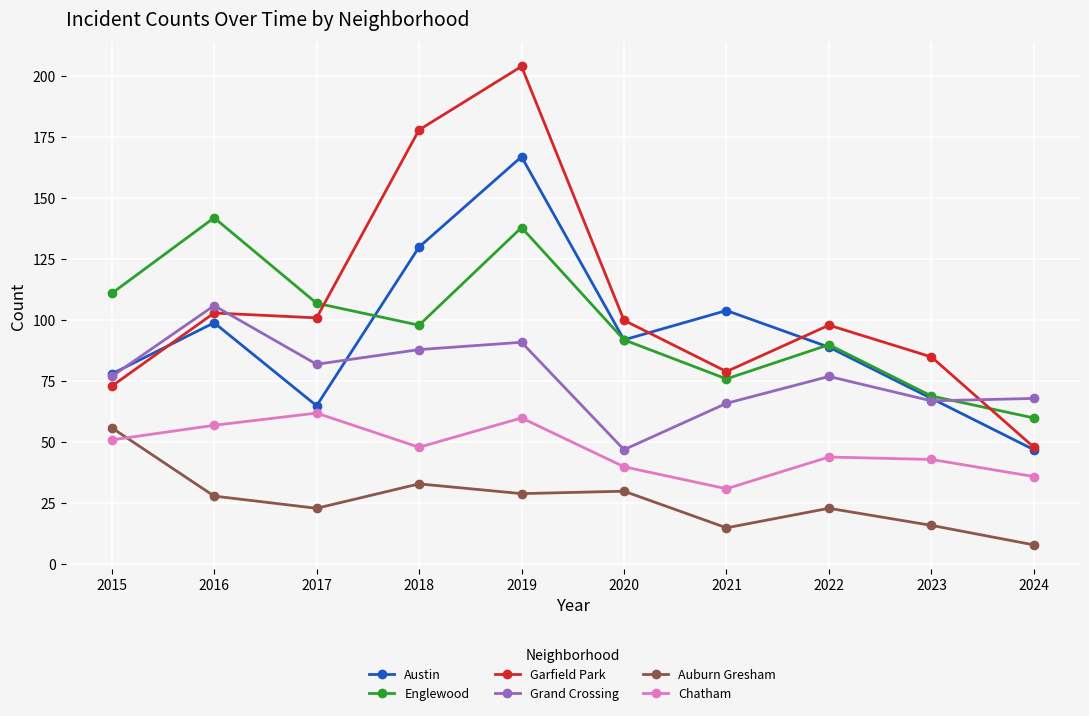

Count the number of data series in this chart.

6